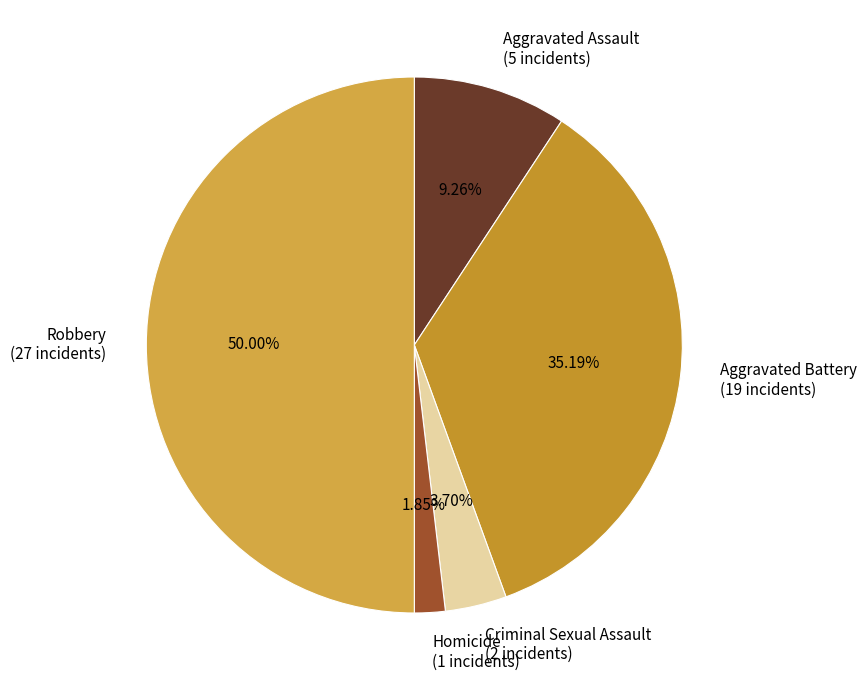

To the nearest percent, what portion does Criminal Sexual Assault represent?

4%